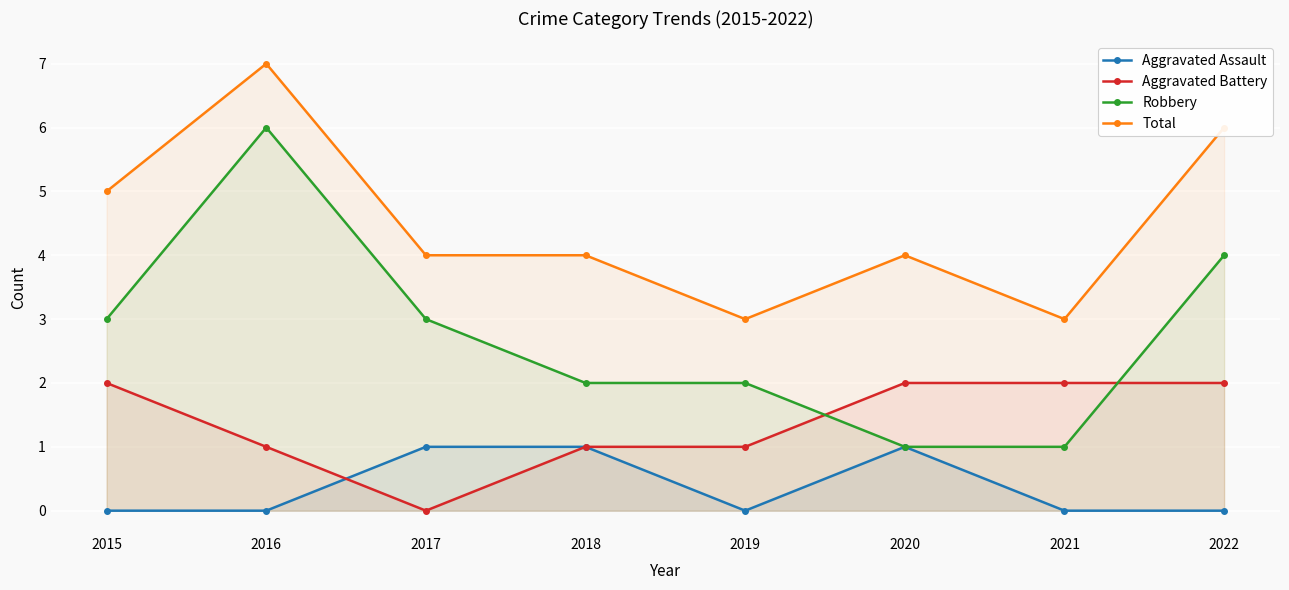

At which category does Total reach its first local peak?

2016